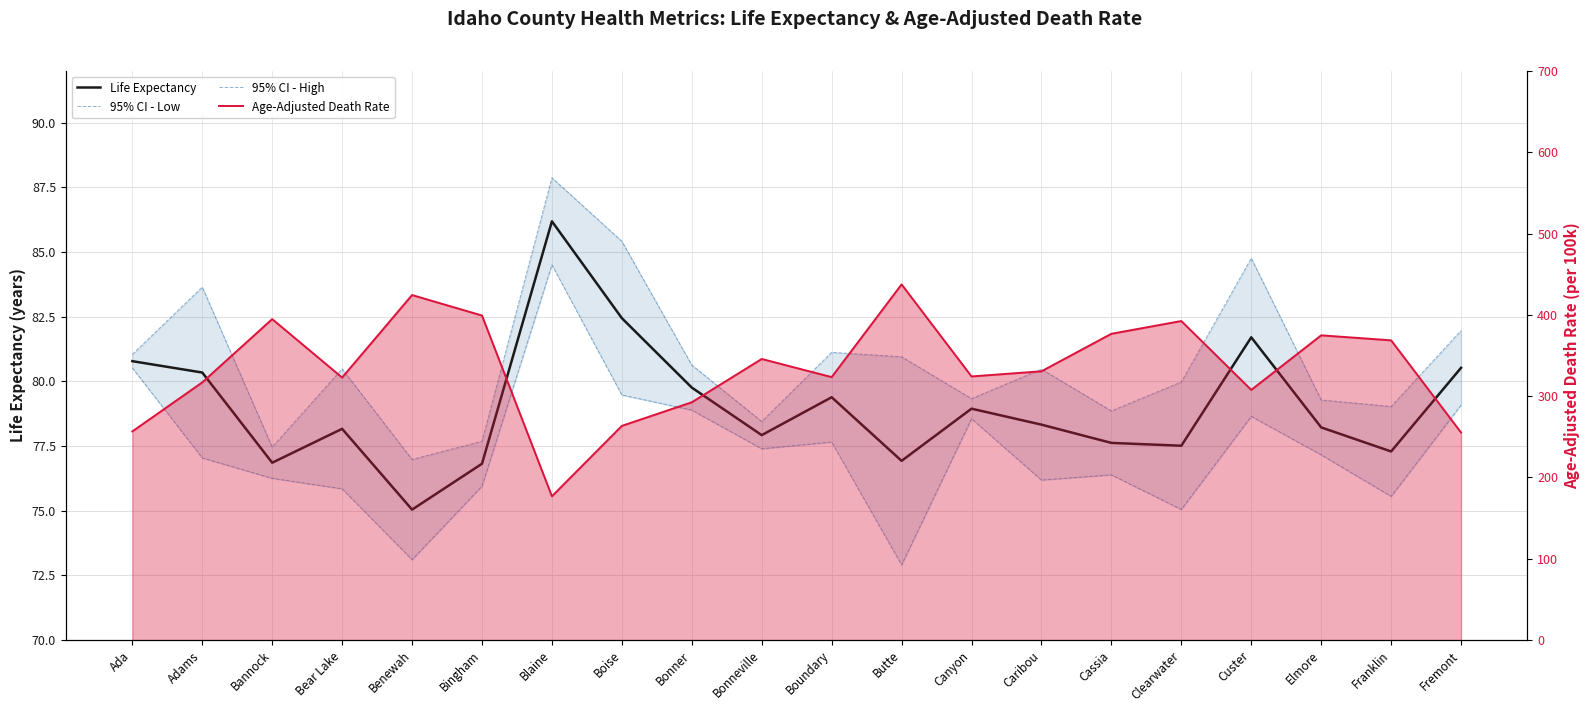

How many data points in 95% CI - High are above 80?

11